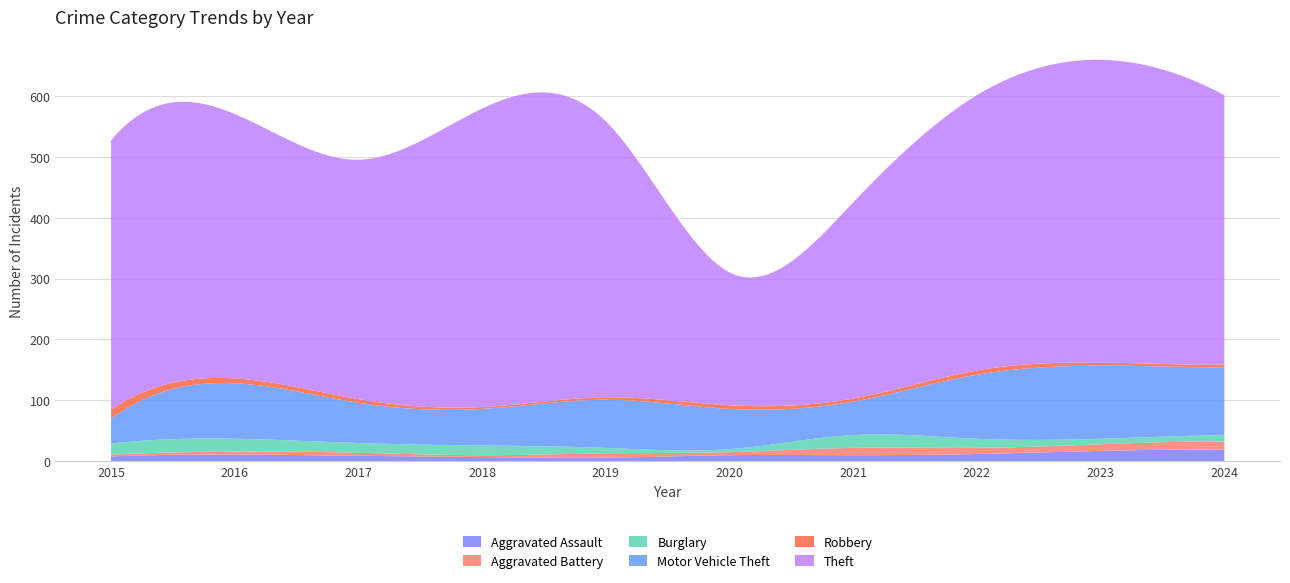

Reading left to right, transcribe all the data shown in this chart.

Aggravated Assault: 2015=8	2016=11	2017=9	2018=7	2019=6	2020=10	2021=10	2022=12	2023=17	2024=19
Aggravated Battery: 2015=3	2016=5	2017=5	2018=3	2019=7	2020=5	2021=12	2022=10	2023=11	2024=13
Burglary: 2015=18	2016=21	2017=16	2018=16	2019=9	2020=5	2021=21	2022=15	2023=9	2024=11
Motor Vehicle Theft: 2015=41	2016=91	2017=66	2018=60	2019=79	2020=66	2021=55	2022=105	2023=120	2024=111
Robbery: 2015=15	2016=8	2017=6	2018=3	2019=4	2020=6	2021=5	2022=7	2023=5	2024=5
Theft: 2015=442	2016=434	2017=393	2018=490	2019=453	2020=218	2021=322	2022=452	2023=497	2024=442